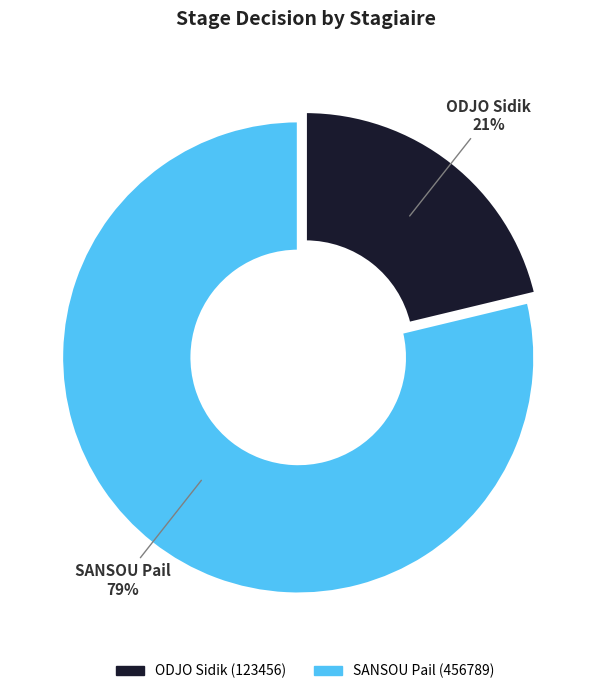

The SANSOU Pail (456789) slice represents 79% of the pie. True or false?

True